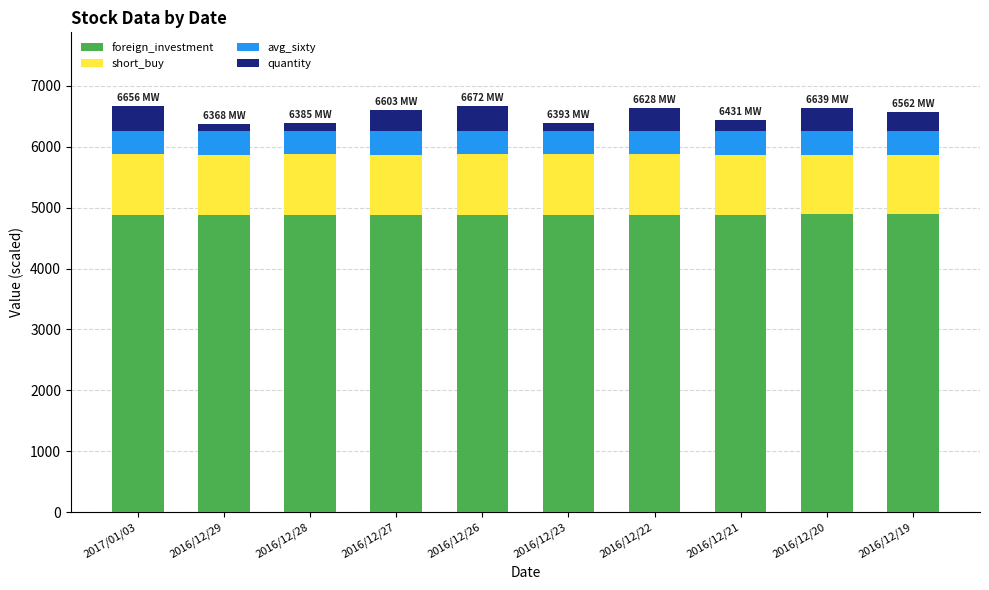

Are the bars grouped side by side (vs. stacked)?

No